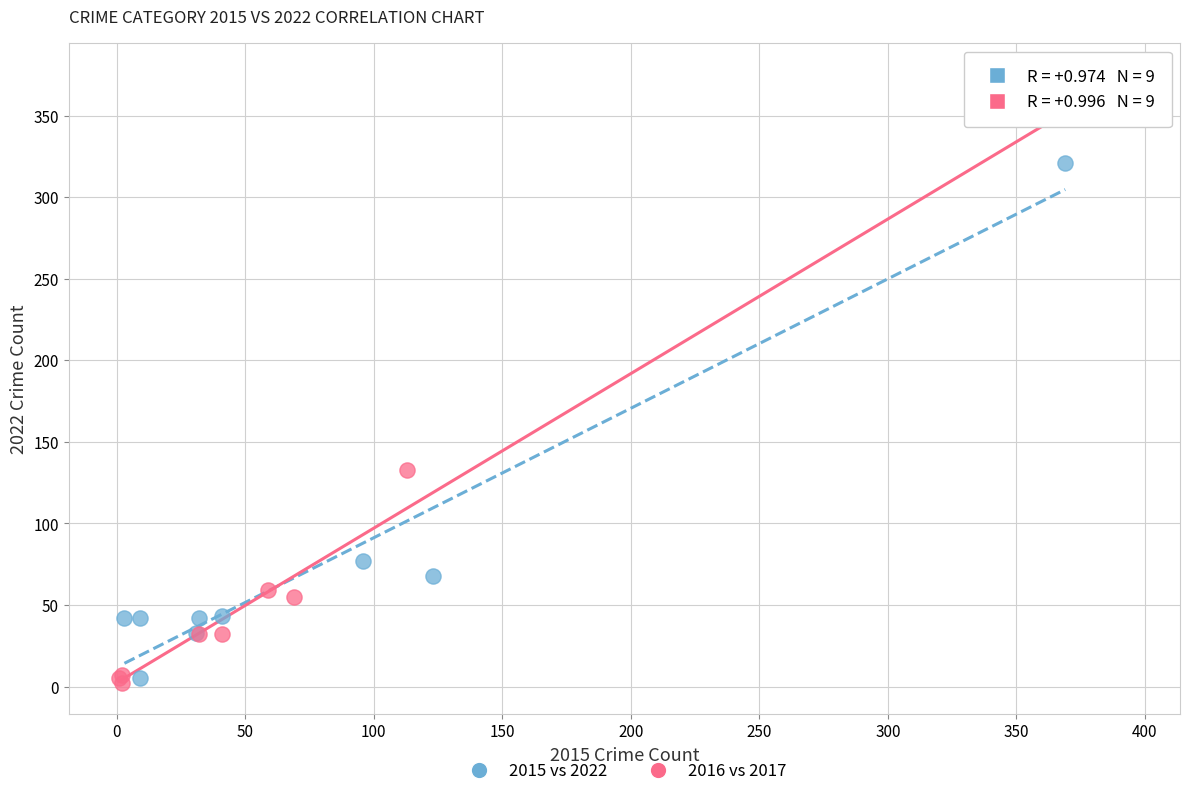

Which series has the widest spread of Y values?

2016 vs 2017